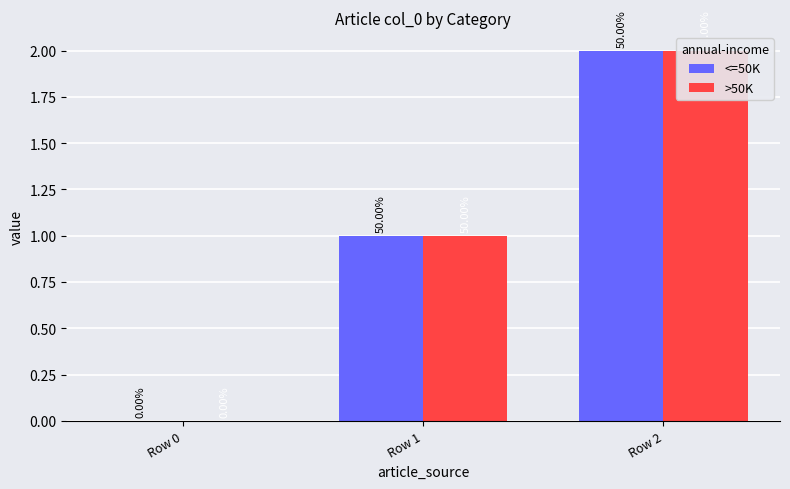

Rank the categories by >50K value from lowest to highest.

Row 0, Row 1, Row 2